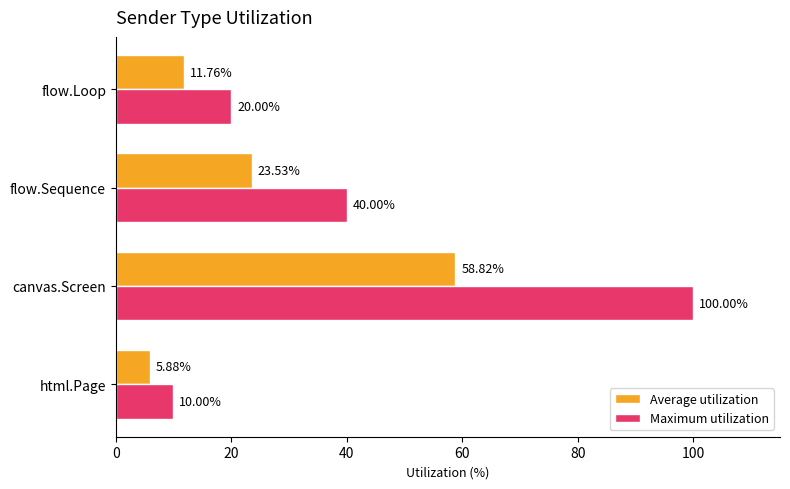

Where is Maximum utilization nearest to the value 55?

flow.Sequence